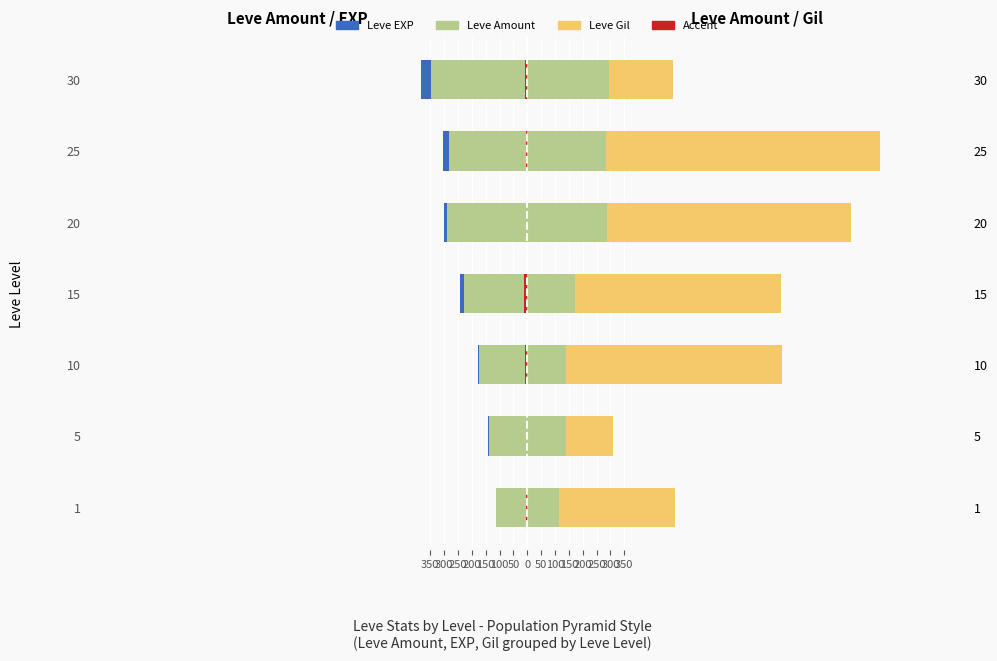

Which series changed the most between 5 and 20?

Leve Gil (Right)